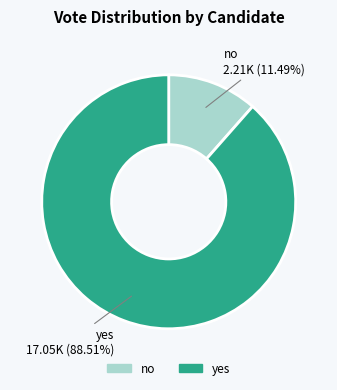

The no slice represents 24% of the pie. True or false?

False